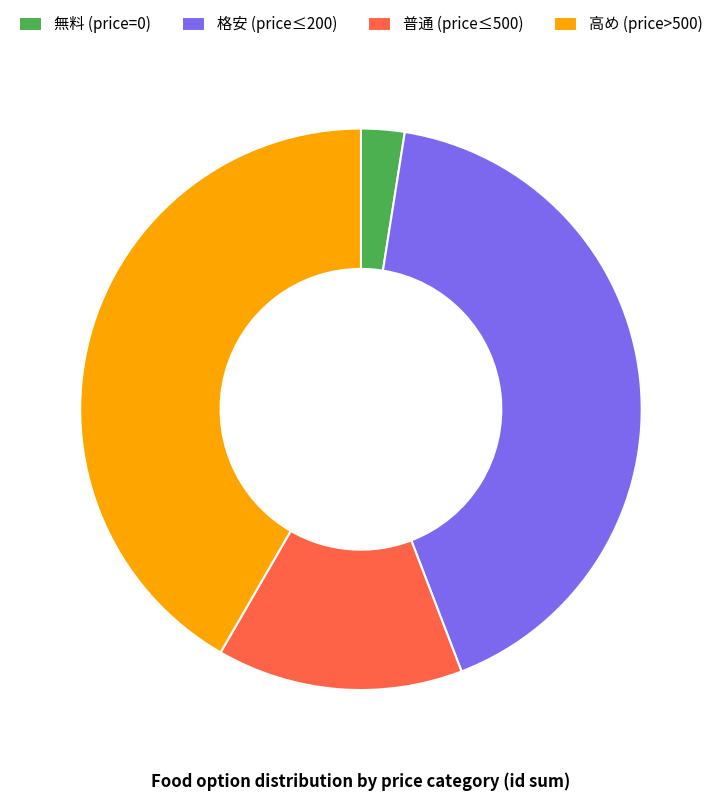

Do 格安 (price≤200) and 普通 (price≤500) together represent more than half of the pie?

Yes